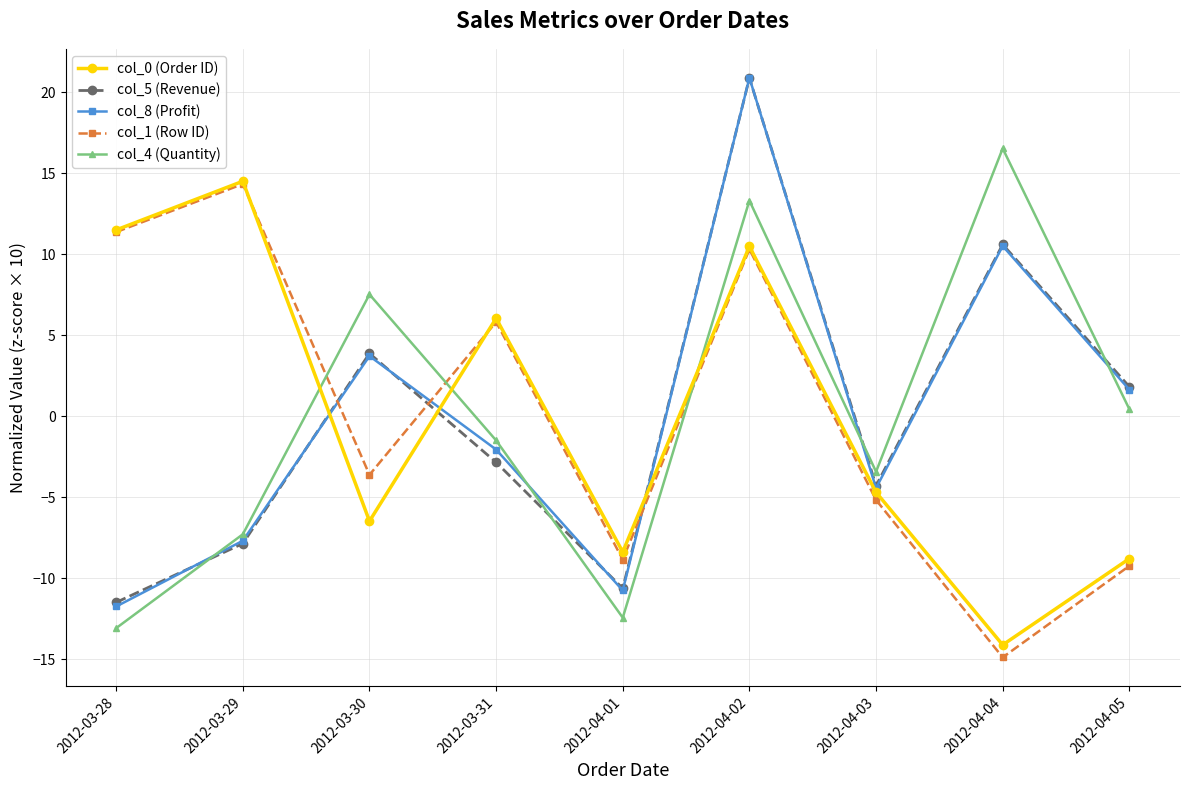

What is the value of the col_8 (Profit) point at the 2nd from the left?

-7.7